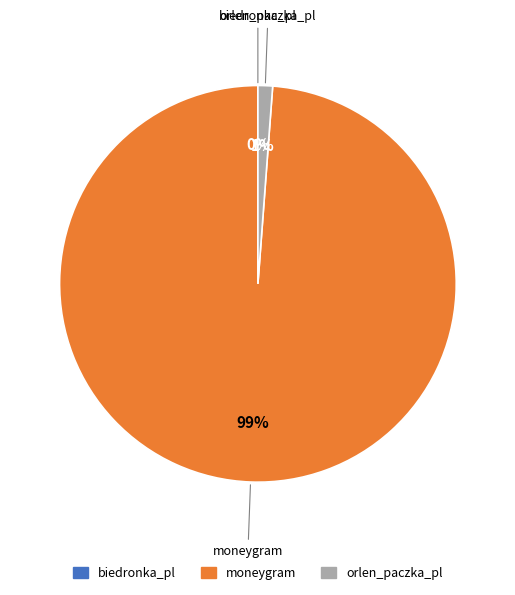

True or false: moneygram accounts for 99% of the total.

True